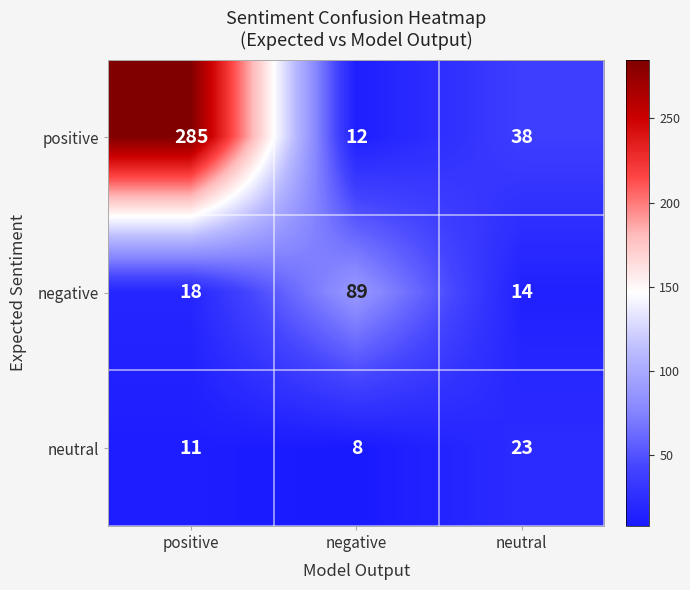

What is the minimum value shown in the chart?

8